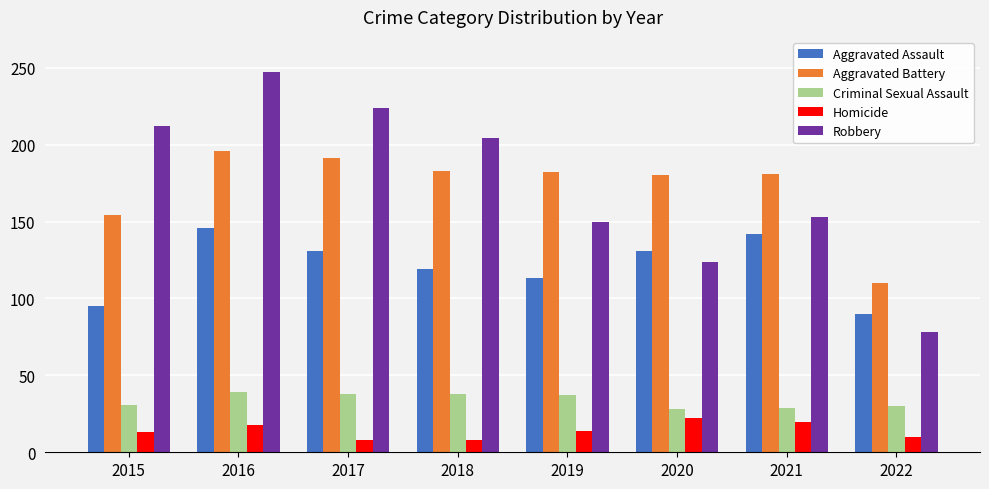

True or false: Aggravated Assault has a value of 95 at 2015.

True